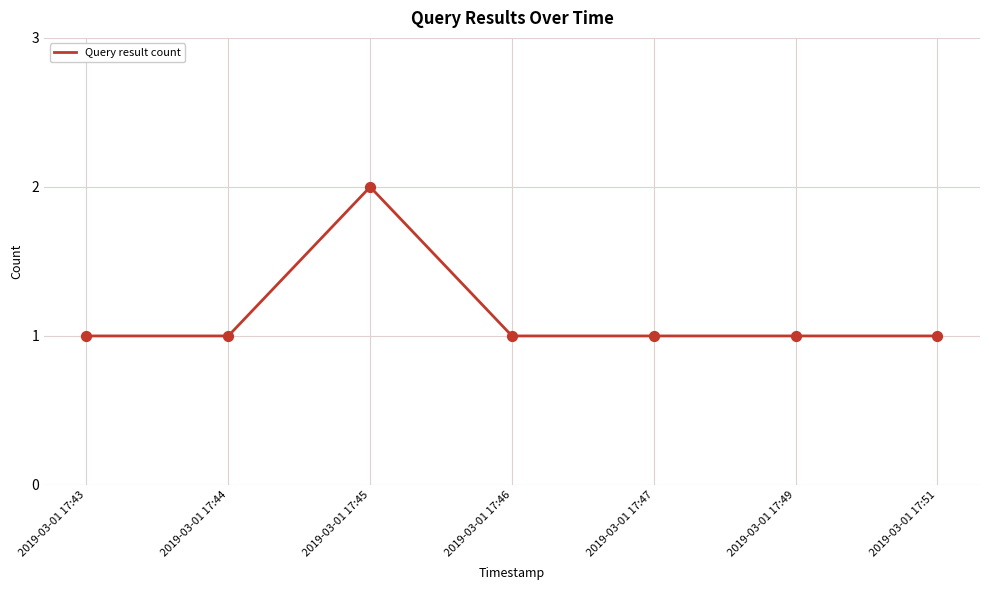

Approximately how many times larger is the value at 2019-03-01 17:43 compared to 2019-03-01 17:45?

0.5